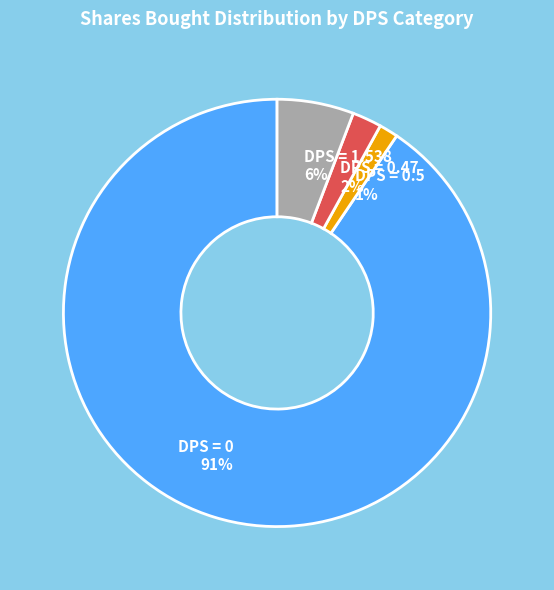

Which slice is the largest?

DPS = 0